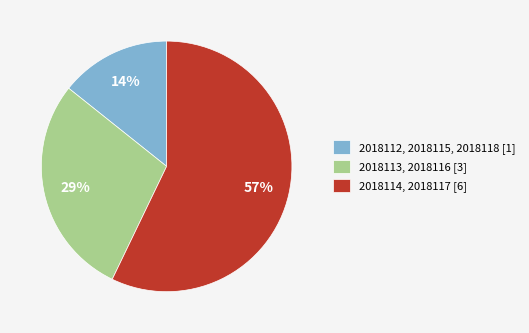

How many segments does this pie chart have?

3